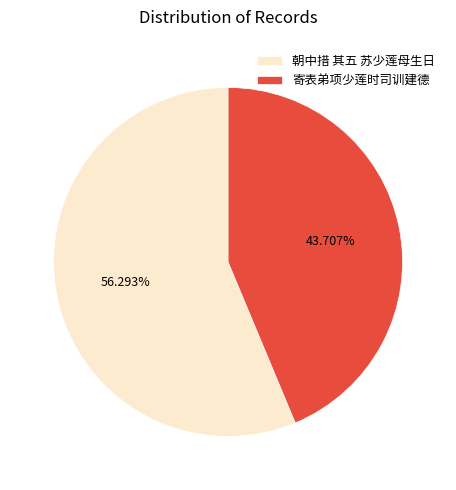

Is there a majority slice in this chart?

Yes